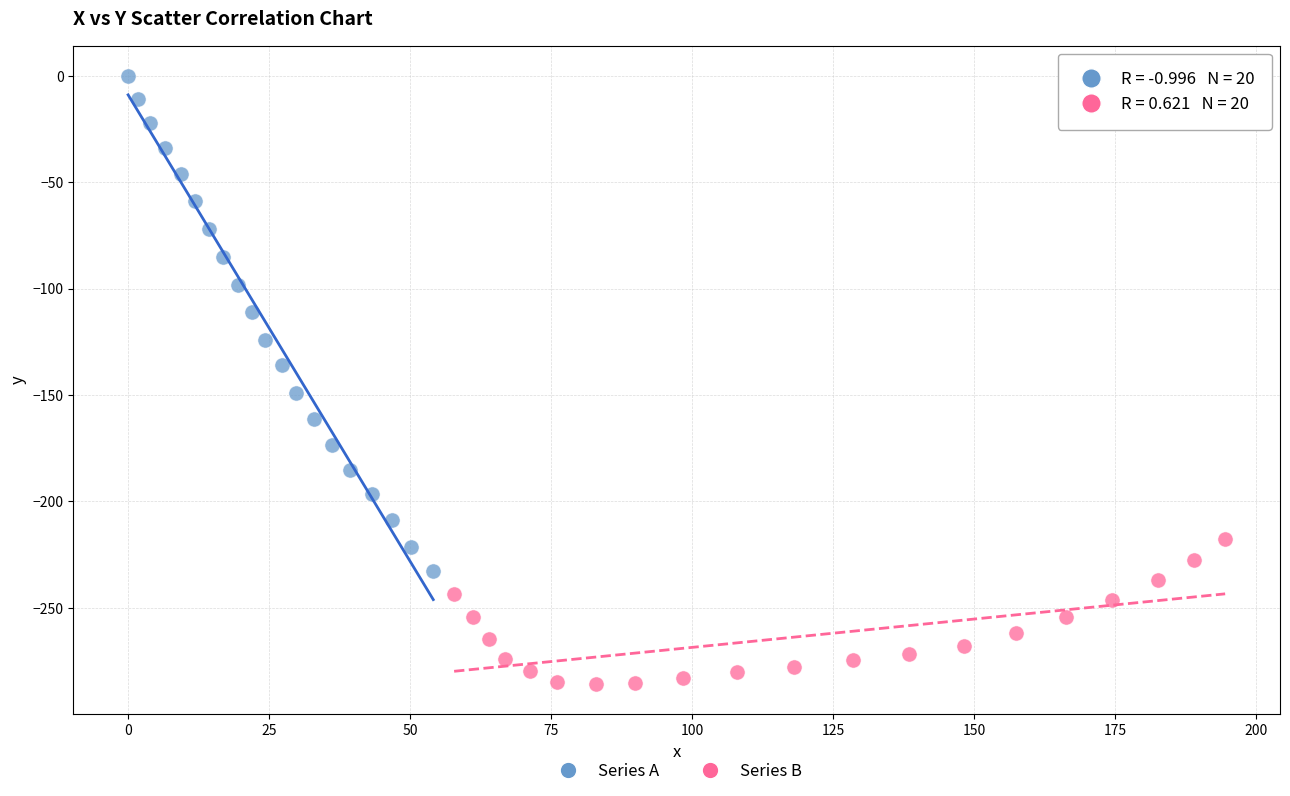

Which series has the widest spread of Y values?

Series A